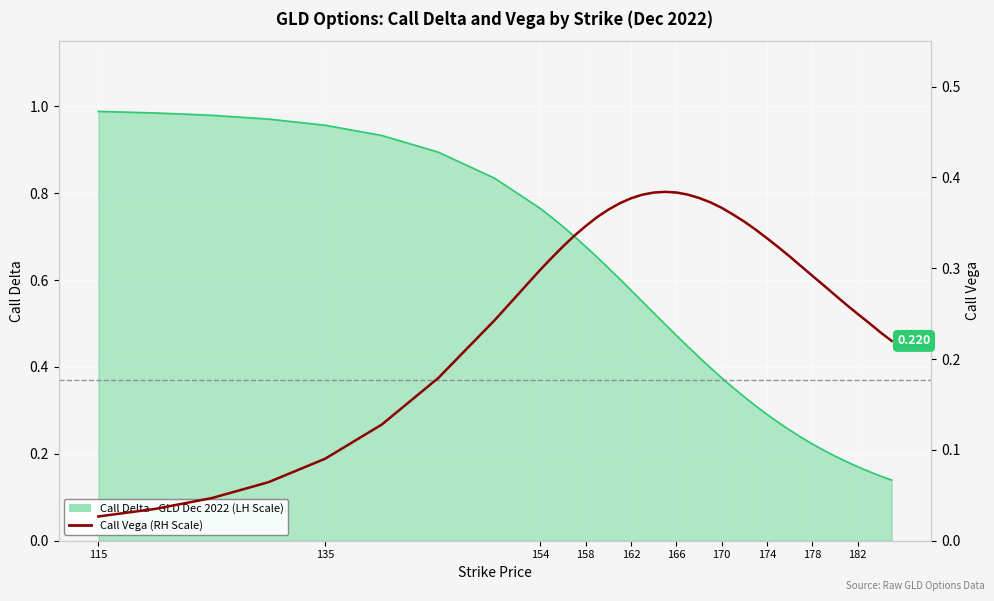

True or false: the data shows 0.5 at 174.

False